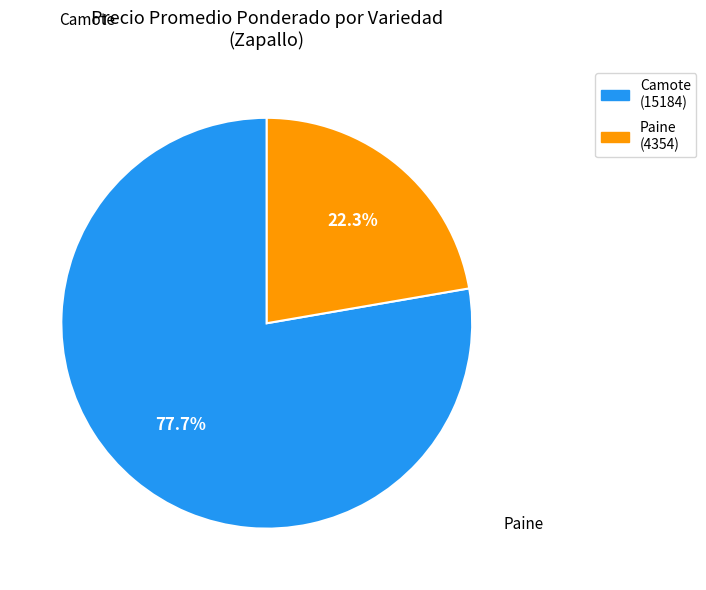

The Camote slice represents 46% of the pie. True or false?

False